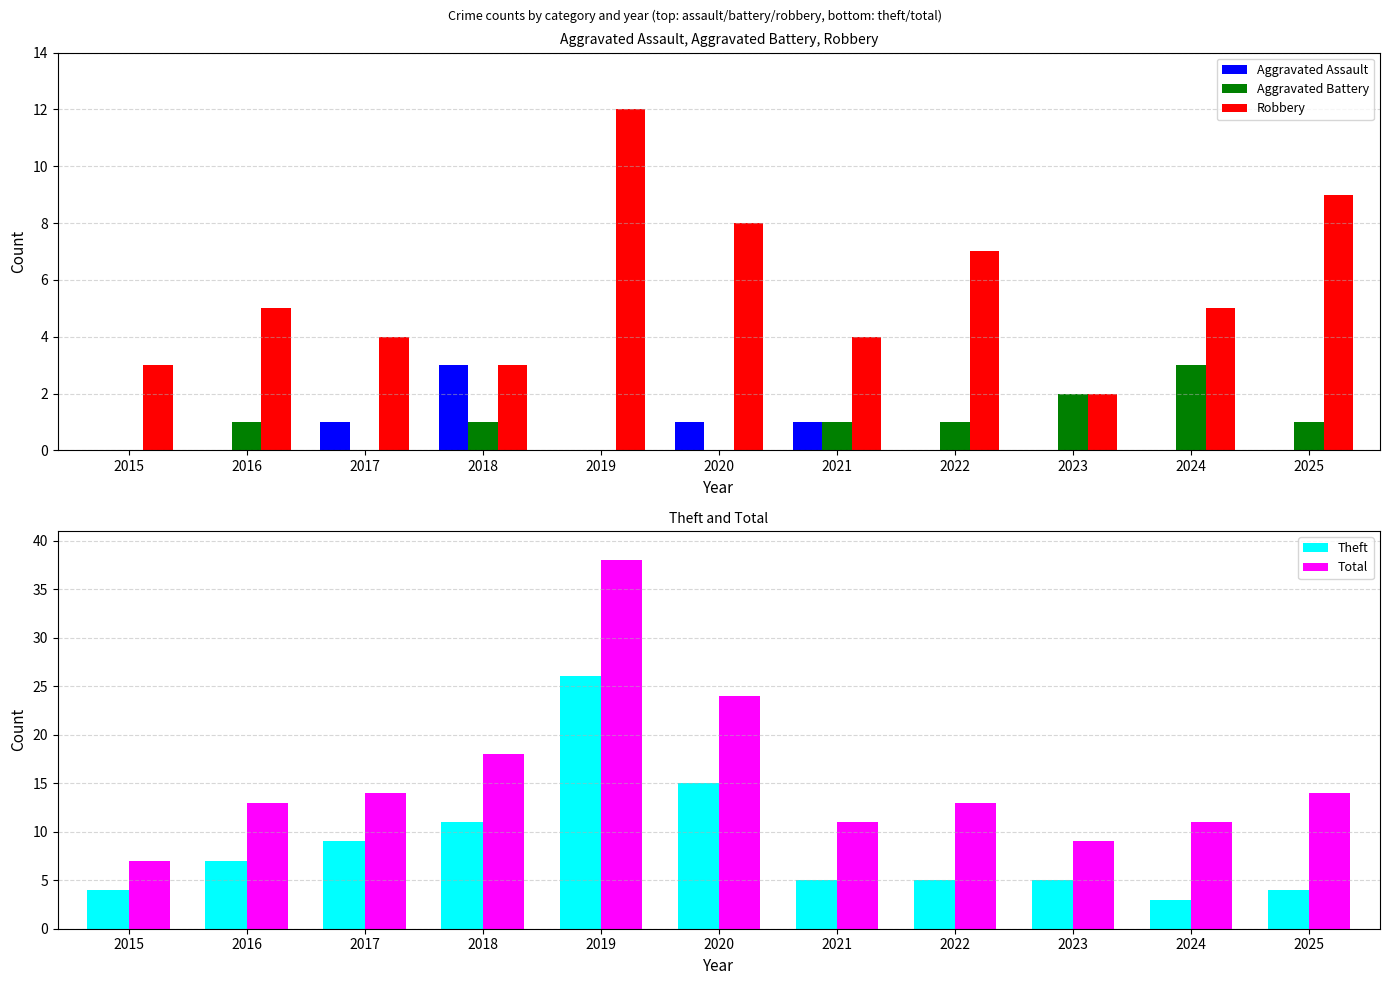

At which label does Robbery reach its peak?

2019